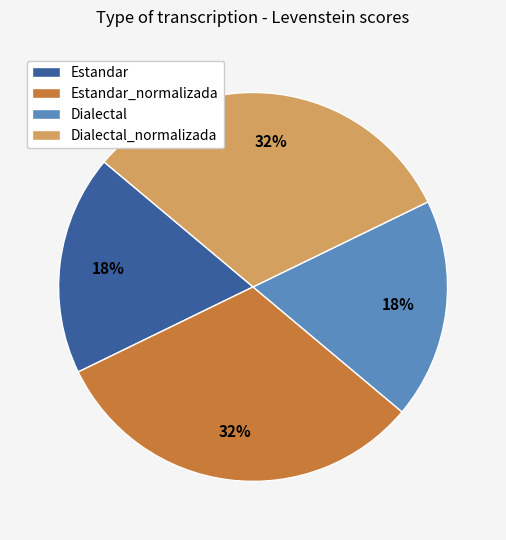

The Dialectal_normalizada slice represents 41% of the pie. True or false?

False